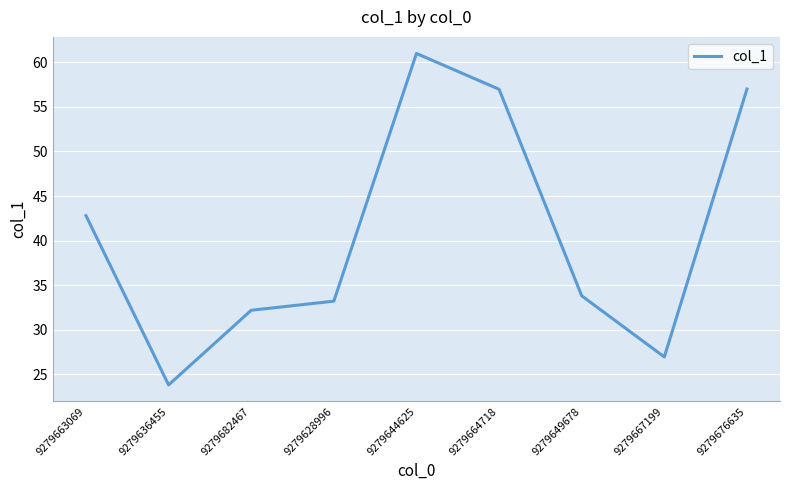

Reading left to right, what are all the values shown in this chart?

9279663069=42.8	9279636455=23.8	9279682467=32.2	9279628996=33.2	9279644625=61.0	9279664718=57.0	9279649678=33.8	9279667199=26.9	9279676635=57.0